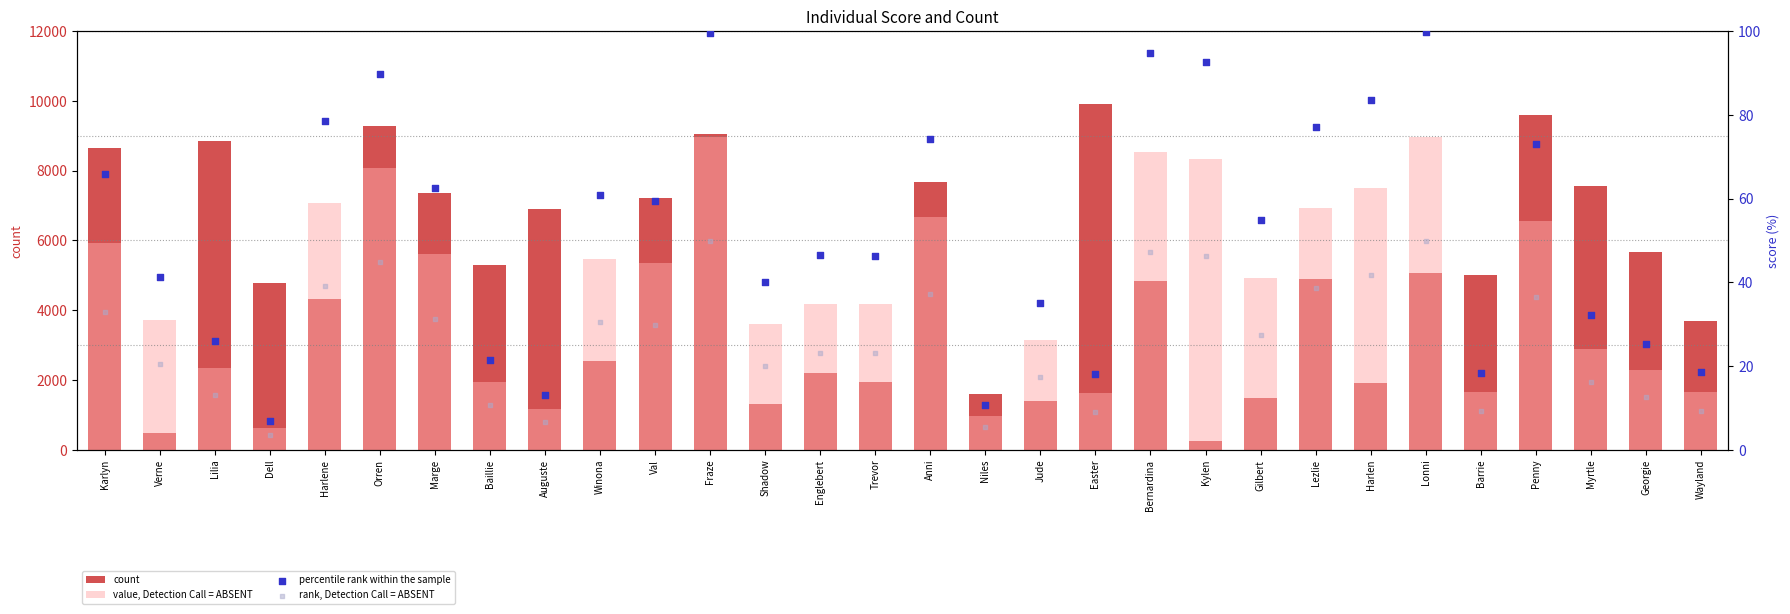

At which category is the sum across all series the highest?

Fraze